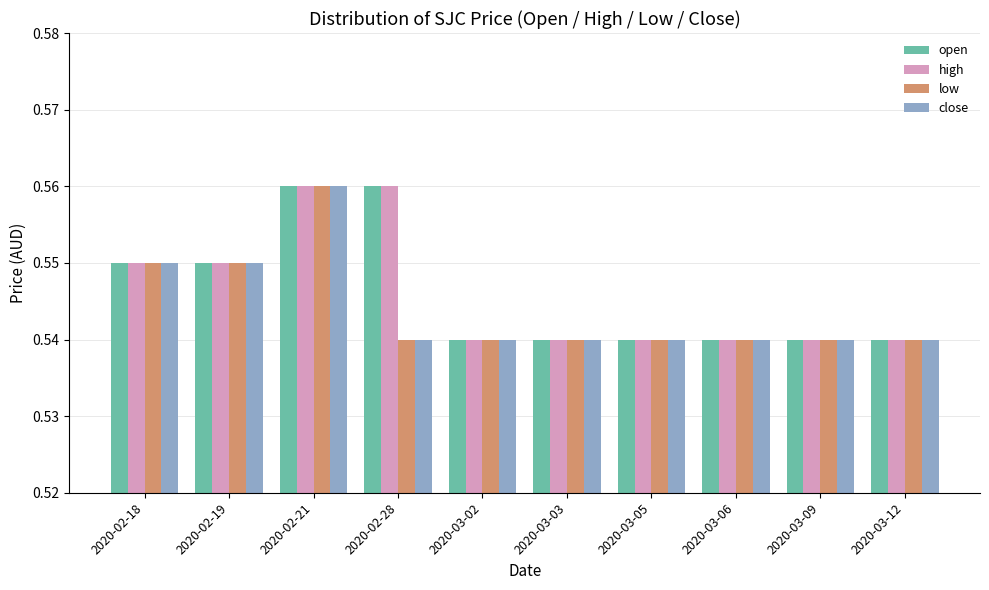

What is the sum of all open values?

5.5